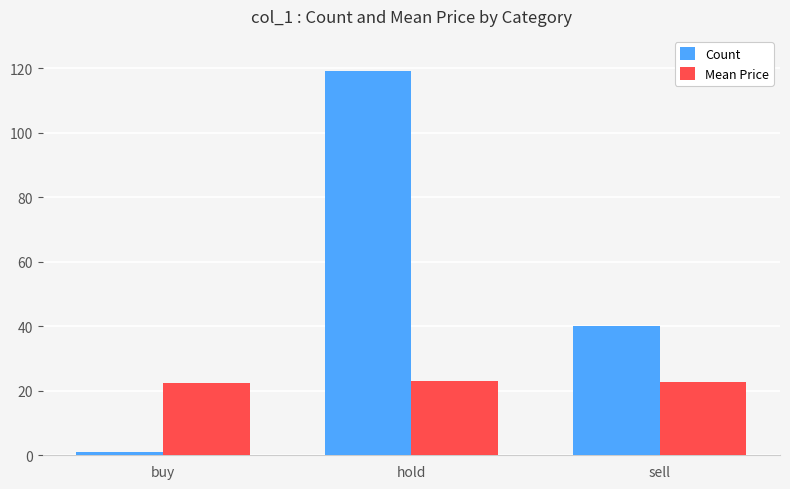

What is the difference between the maximum and minimum values in the Mean Price series?

0.8